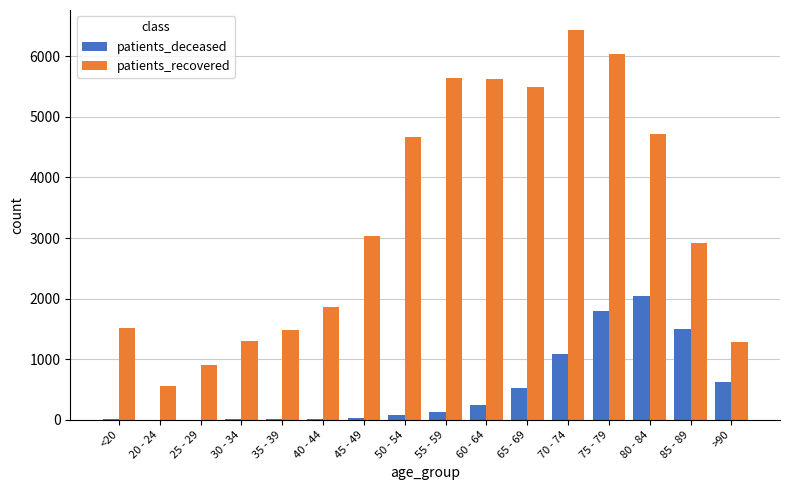

What is the maximum value shown in the chart?

6443